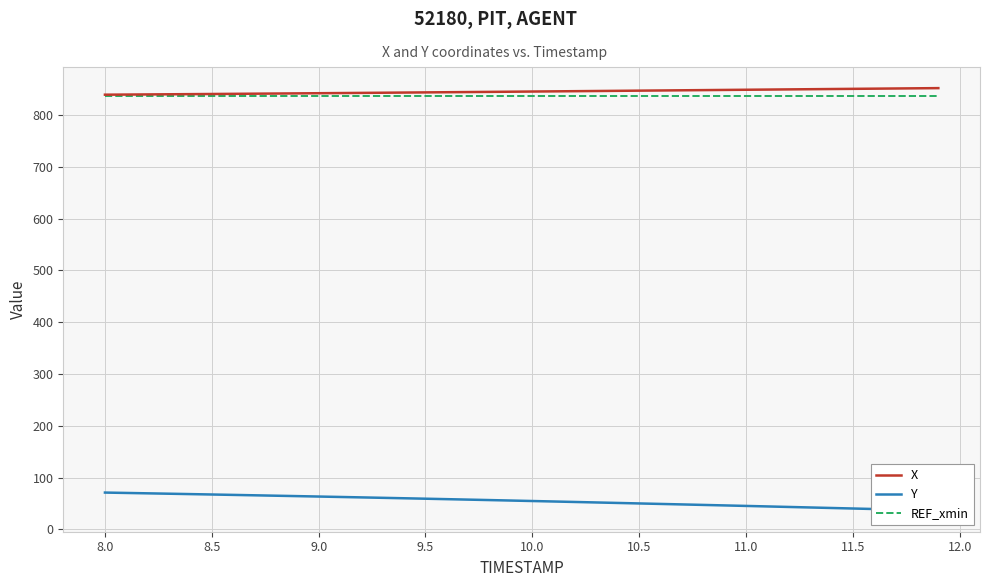

True or false: Y and X intersect in this chart.

False